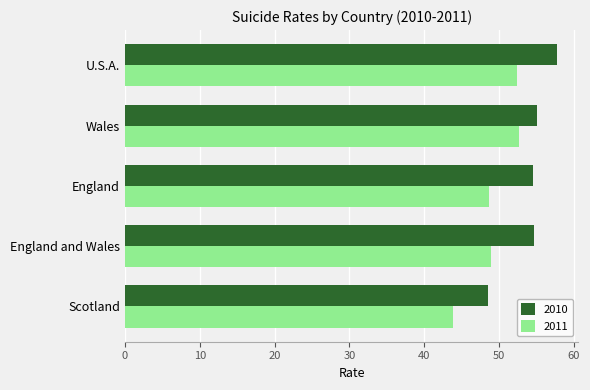

What is the sum of all 2010 values?

270.4